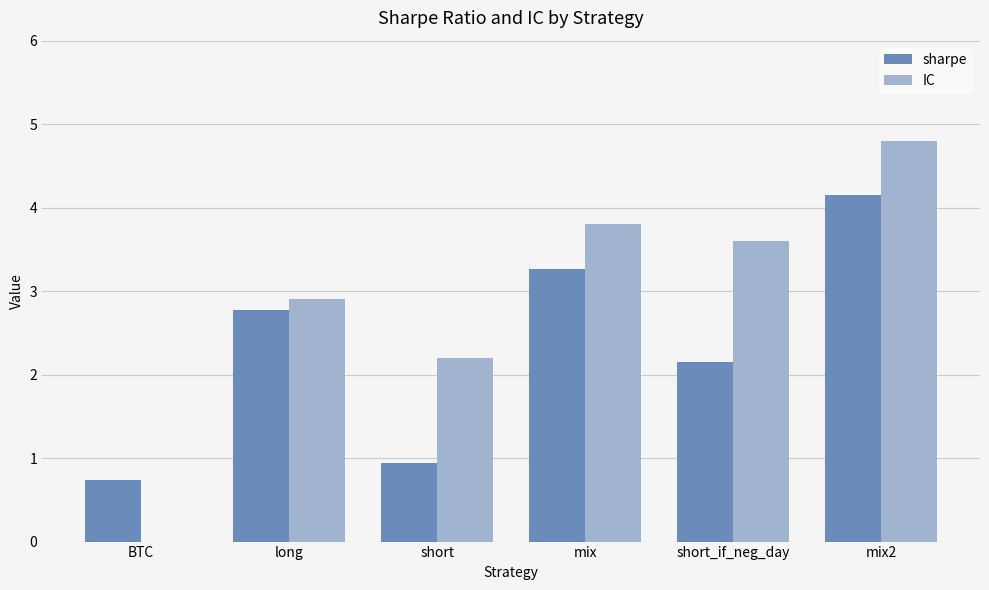

Between BTC and mix2, which series saw the biggest shift?

IC